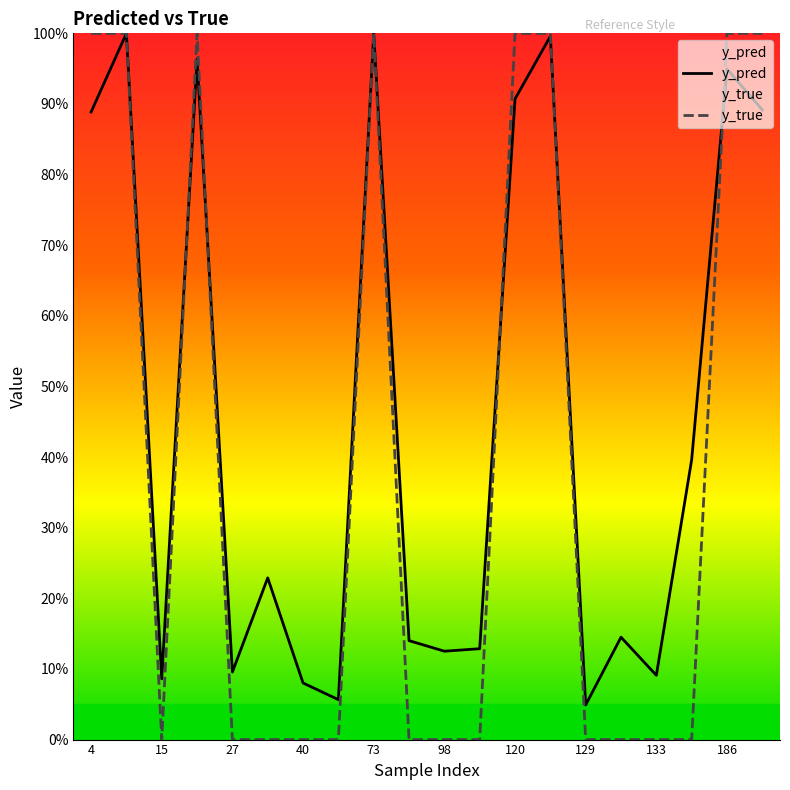

Is it true that y_true equals -0.6 at 15?

False